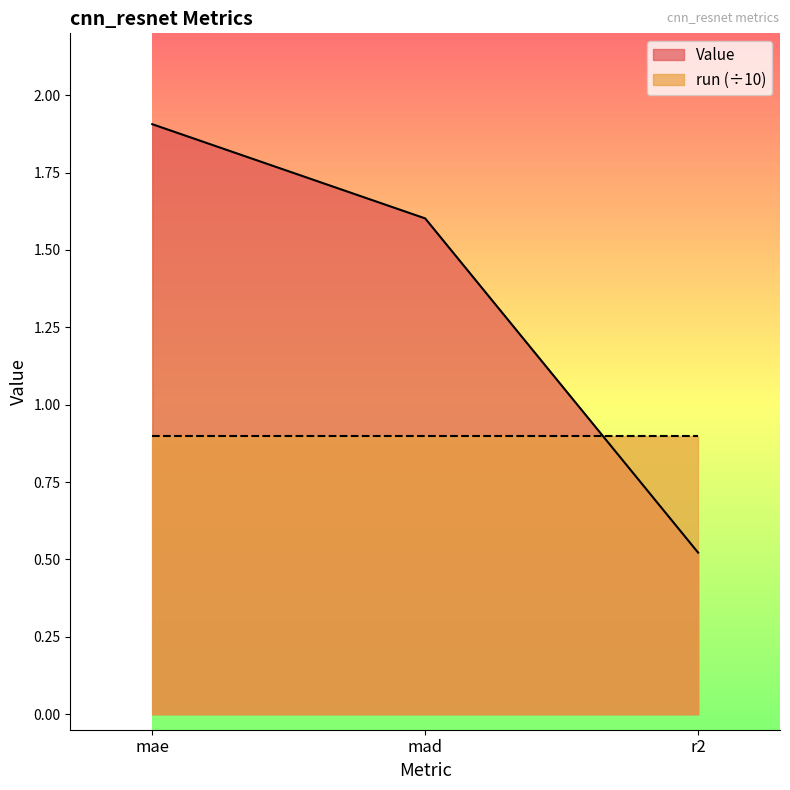

Is it true that the value at mae is 3.3?

False